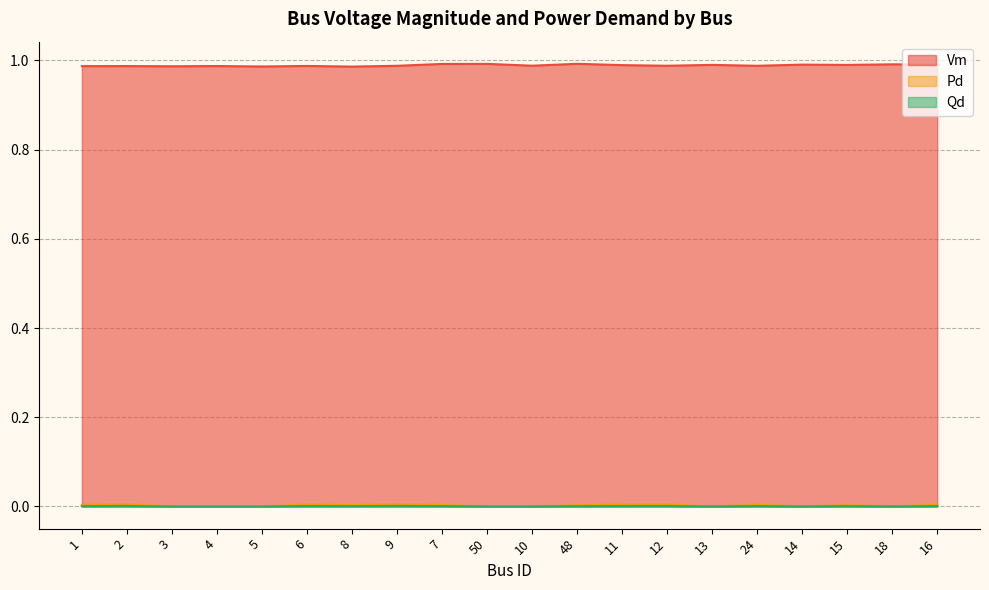

Which category has the lowest value in the Vm series?

8